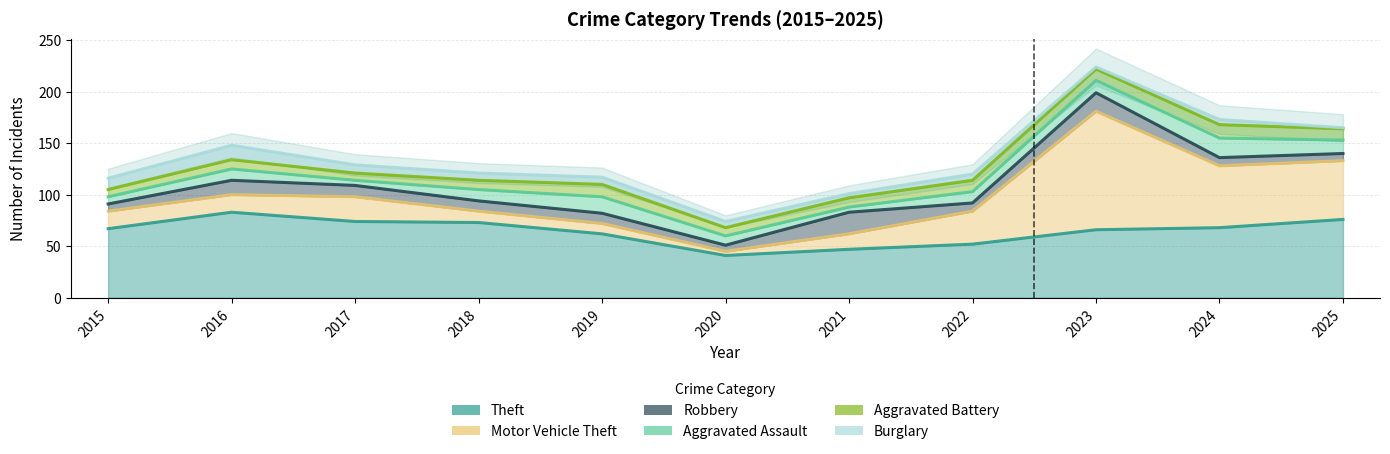

Reading left to right, extract all data points from this chart.

Theft: 67	83	74	73	62	41	47	52	66	68	76
Motor Vehicle Theft: 17	17	24	11	10	4	15	32	115	60	57
Robbery: 7	14	11	10	10	6	21	8	18	8	7
Aggravated Assault: 7	11	5	11	16	9	5	11	12	19	13
Aggravated Battery: 7	9	7	9	12	8	9	11	11	13	11
Burglary: 11	14	8	7	7	6	4	6	2	5	1